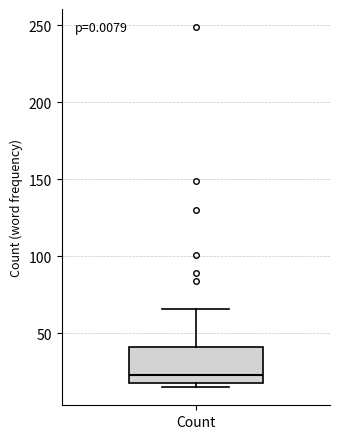

Transcribe this box plot: give where the median line is, the range the box spans, and where the two whiskers end, as read against the y-axis. The values are not printed on the chart, so give them approximately, as read against the axis.

median 25, box 20 to 40, whiskers 15 to 65